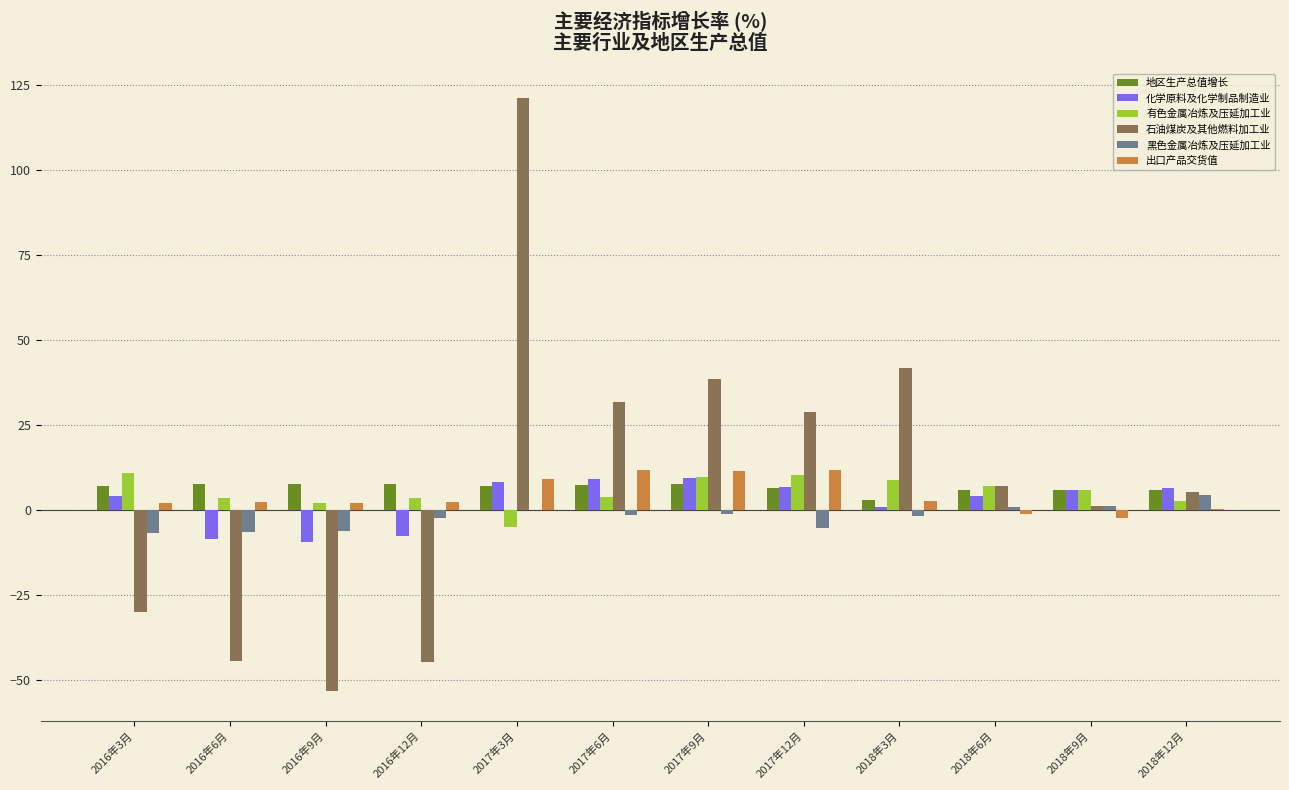

Is it true that 石油煤炭及其他燃料加工业 equals -30.0 at 2016年3月?

True